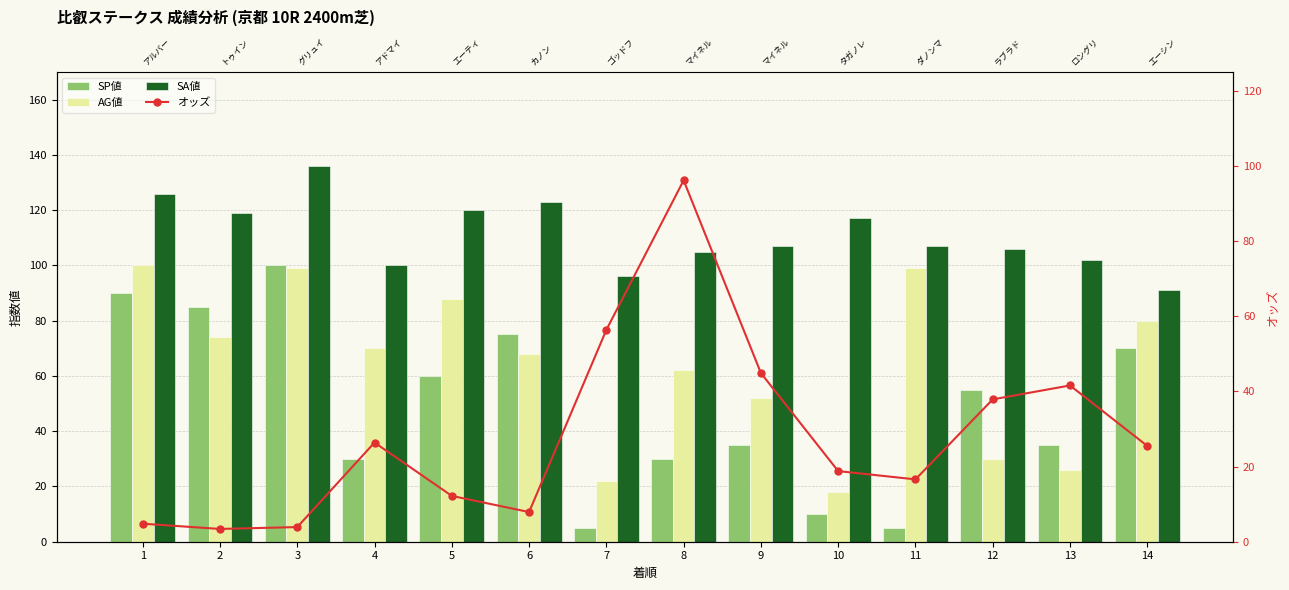

Rank the series by their maximum value, from highest to lowest.

SA値, SP値, AG値, オッズ